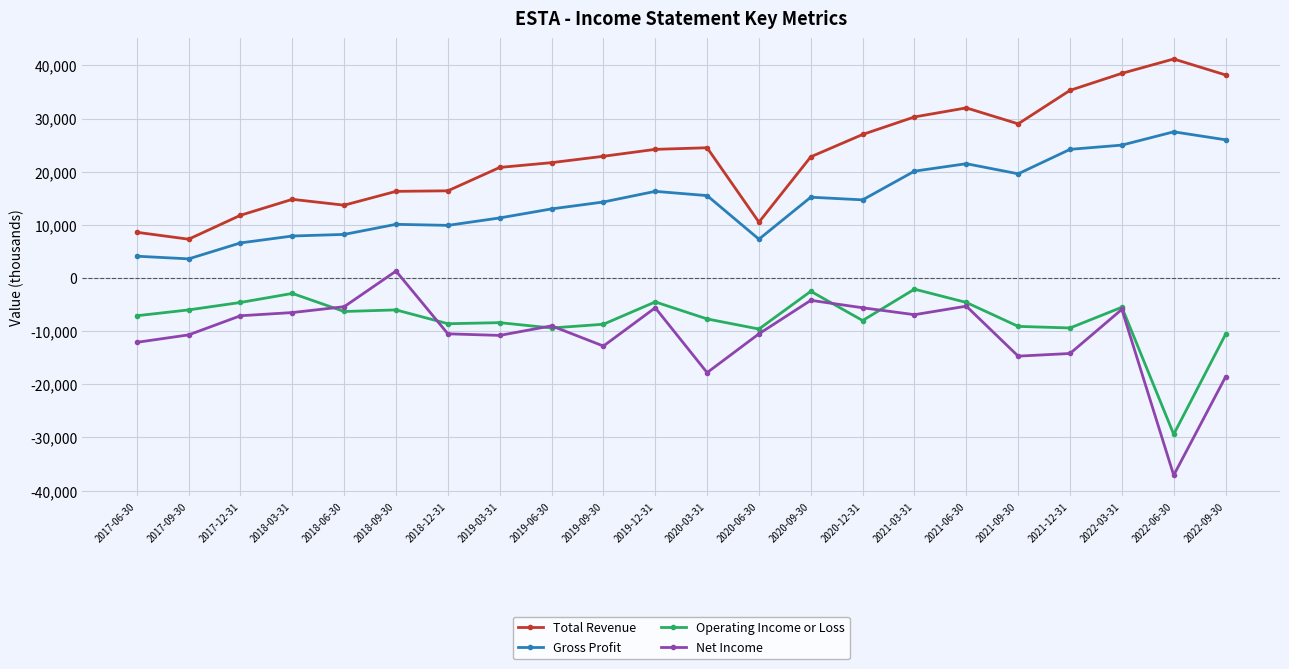

True or false: Gross Profit has more than 1 interior local peaks.

True